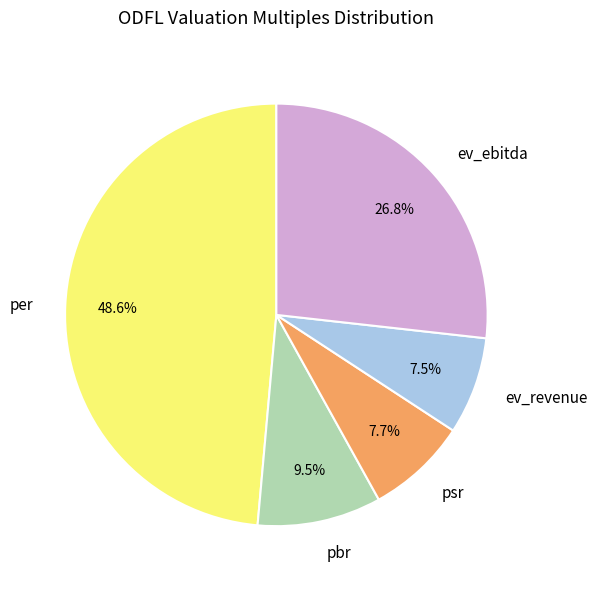

The per slice represents 58% of the pie. True or false?

False